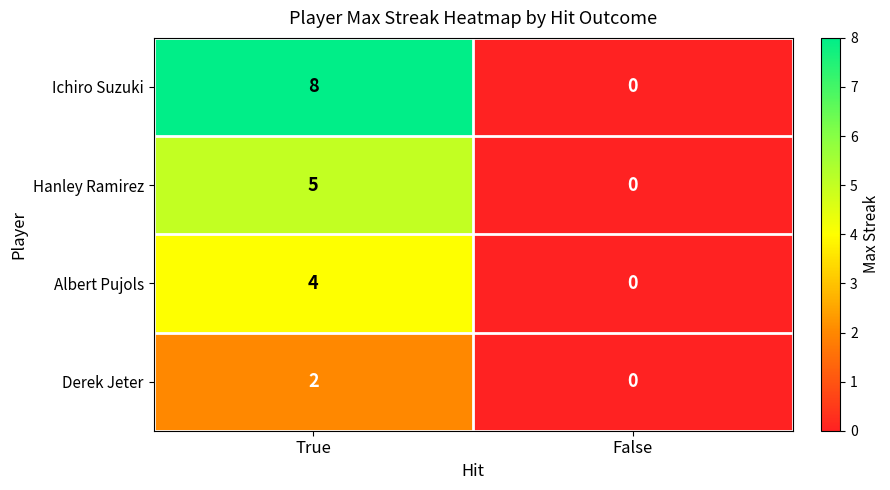

True or false: Ichiro Suzuki has a value of 8 at True.

True